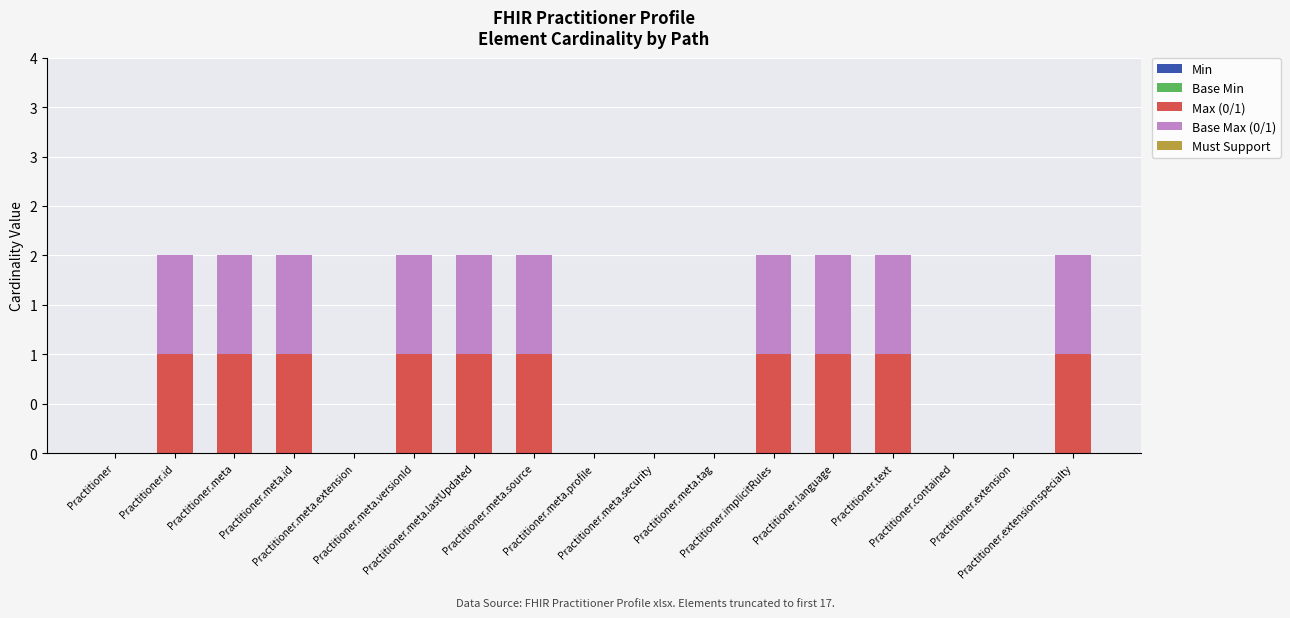

What is the label of the 14th bar from the right?

Practitioner.meta.id